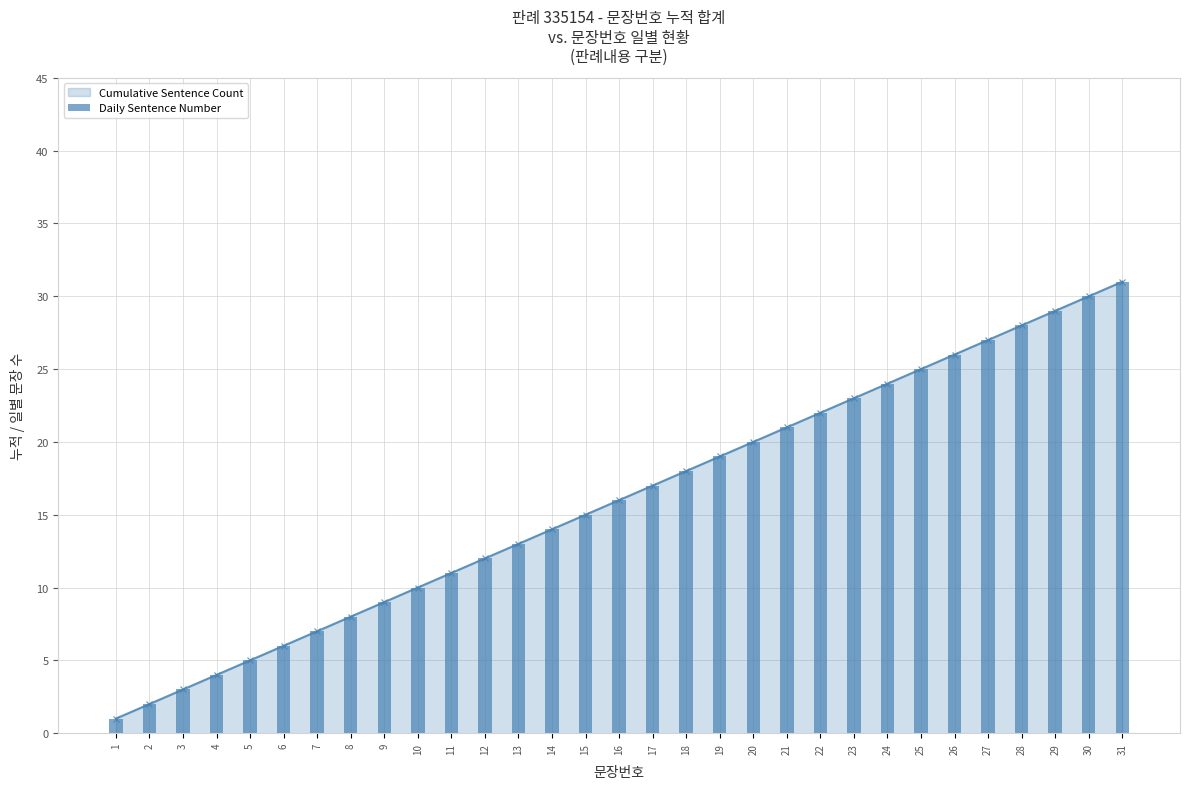

Which has a higher value, 18 or 28?

28